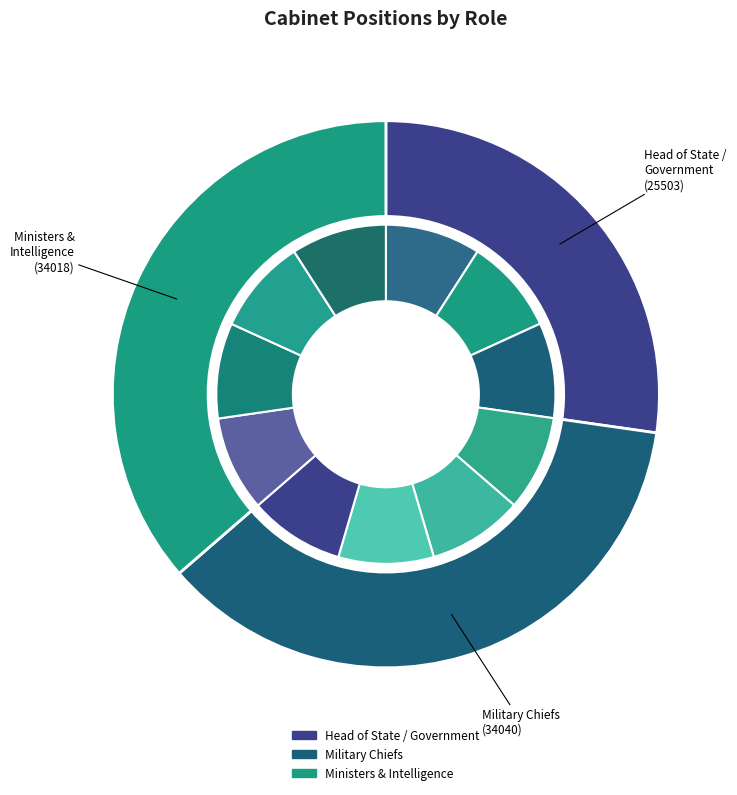

To the nearest percent, what is the average slice percentage?

9%